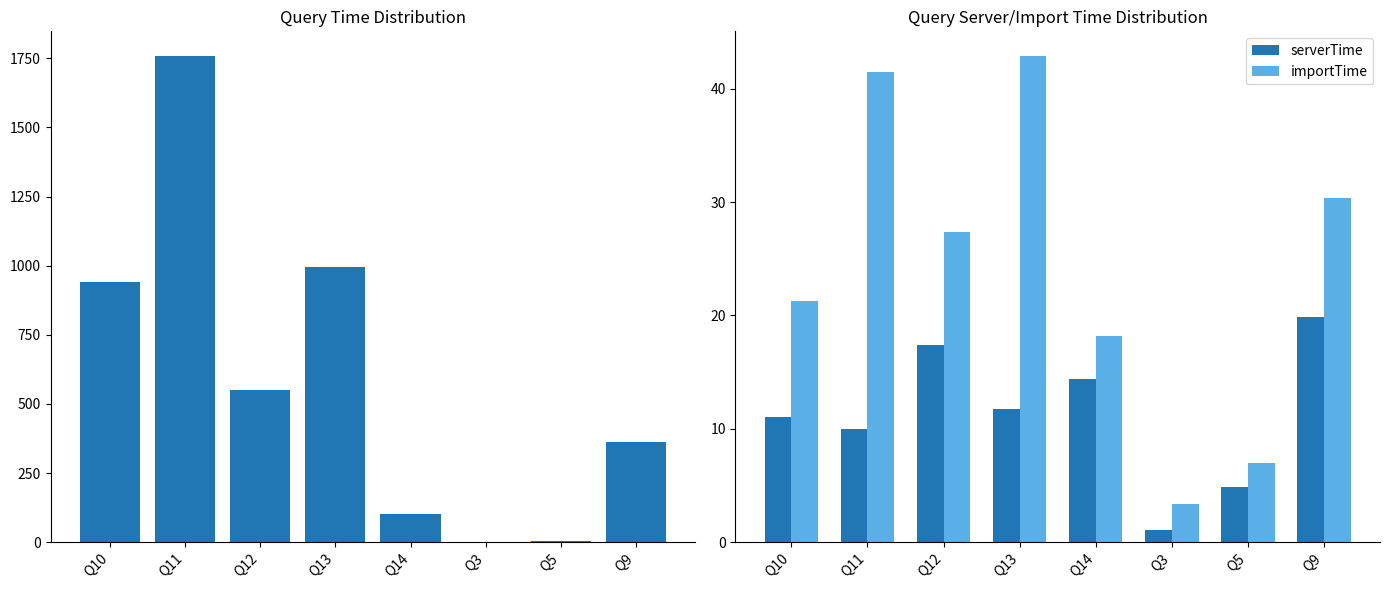

Which series has the largest total across all categories?

time